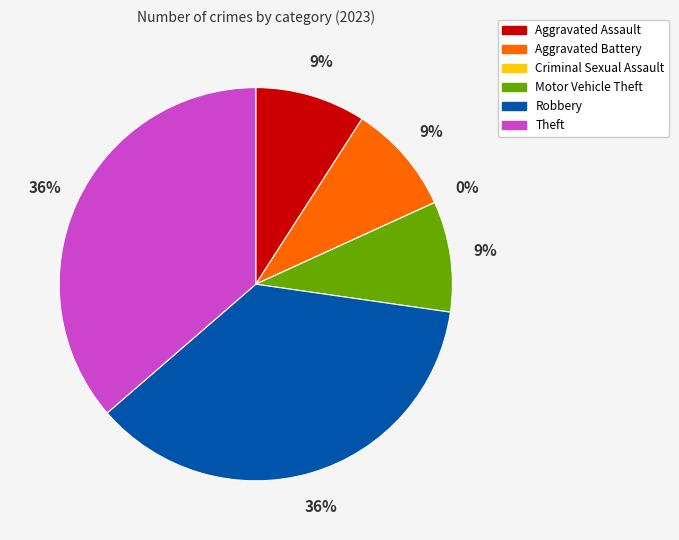

How many slices are in this pie chart?

6